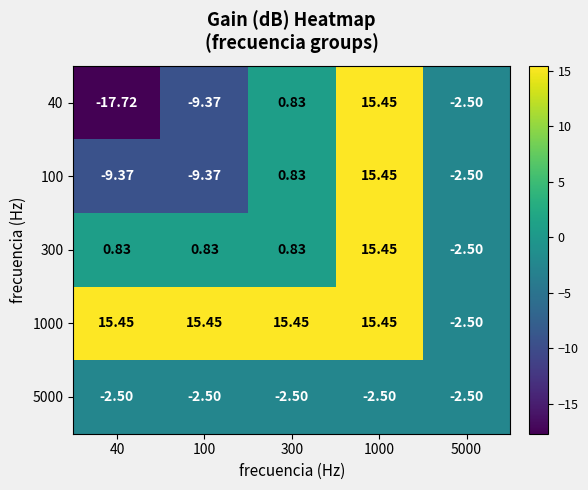

Between 40 and 100, which is larger?

100